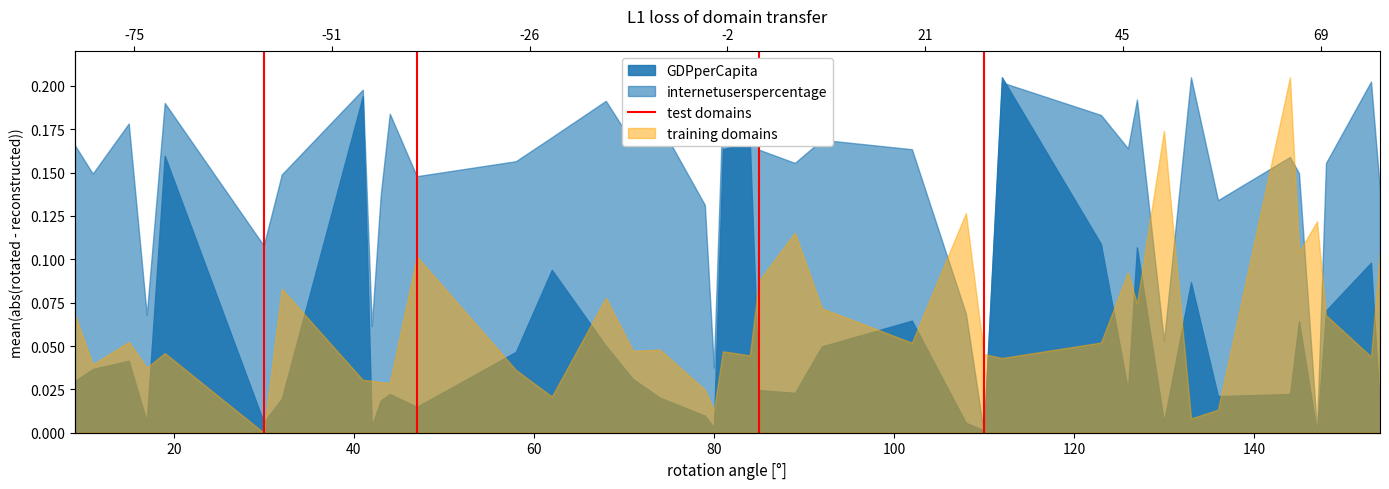

Is it true that the value at 20 is 0?

False